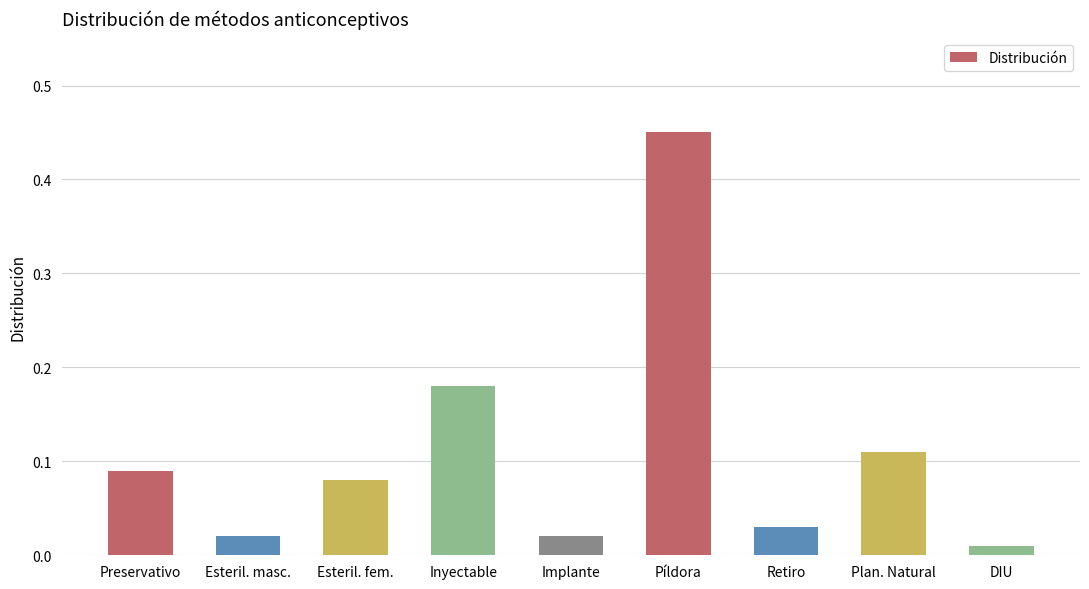

Where is the data nearest to the value 0?

DIU